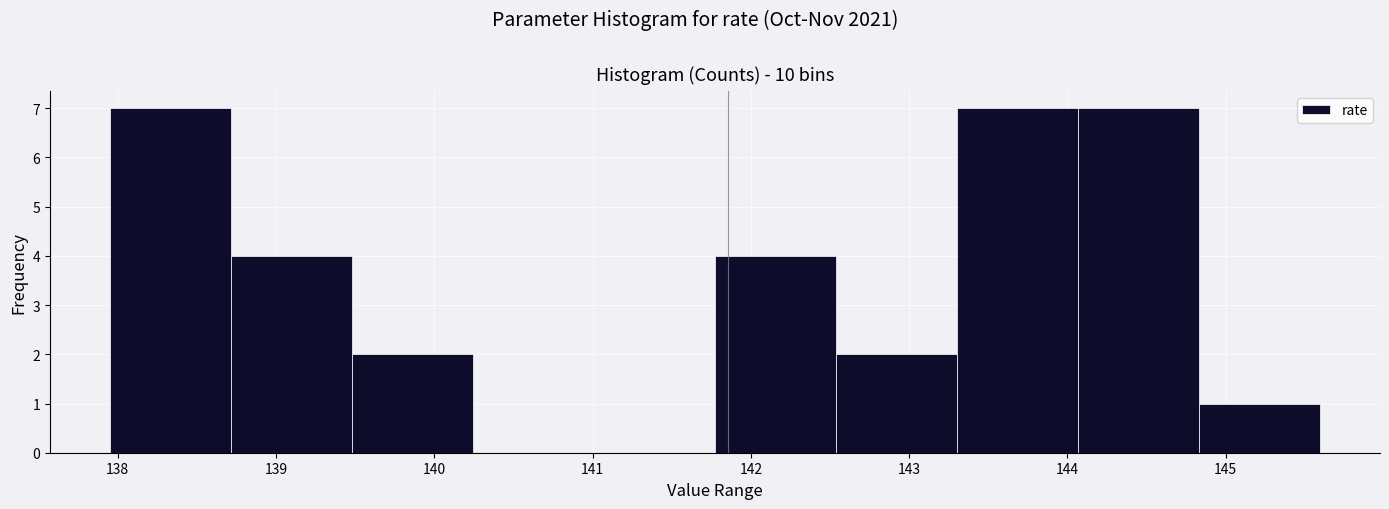

How tall is the bar that spans 143.3 to 144.1 on the x-axis? Neither the bar edges nor the heights are printed on the chart, so give them approximately, as read against the axes.

7